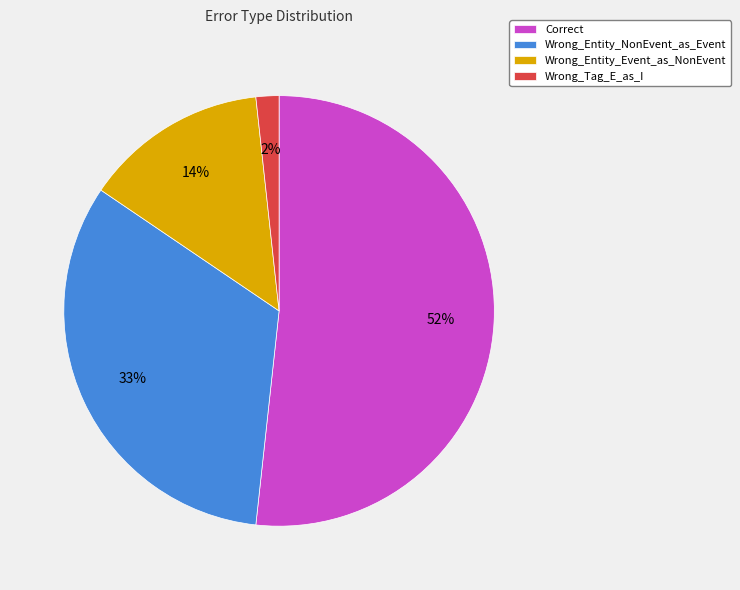

The Correct slice represents 52% of the pie. True or false?

True